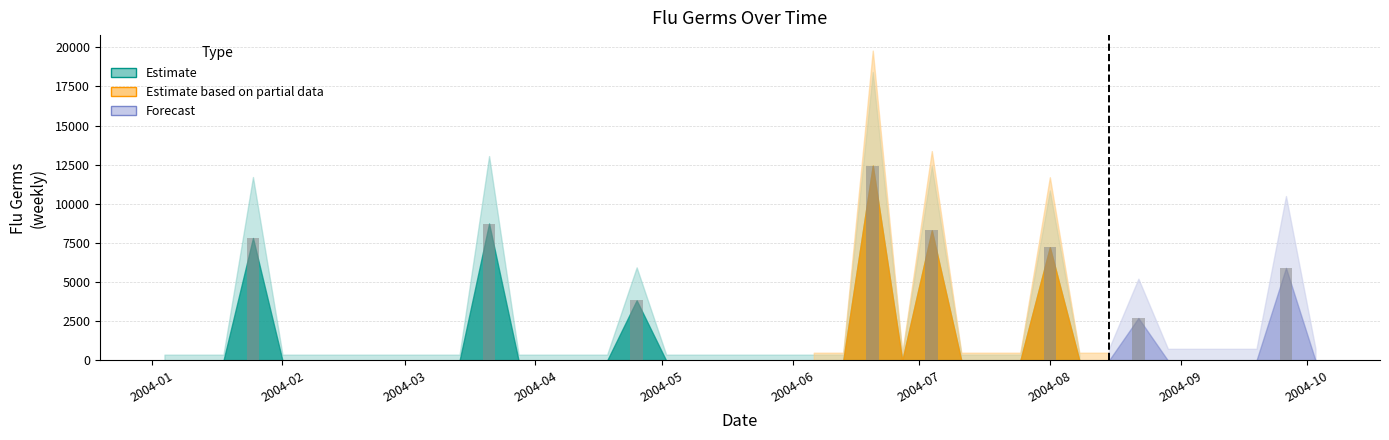

What is the maximum value shown in the chart?

12445.2